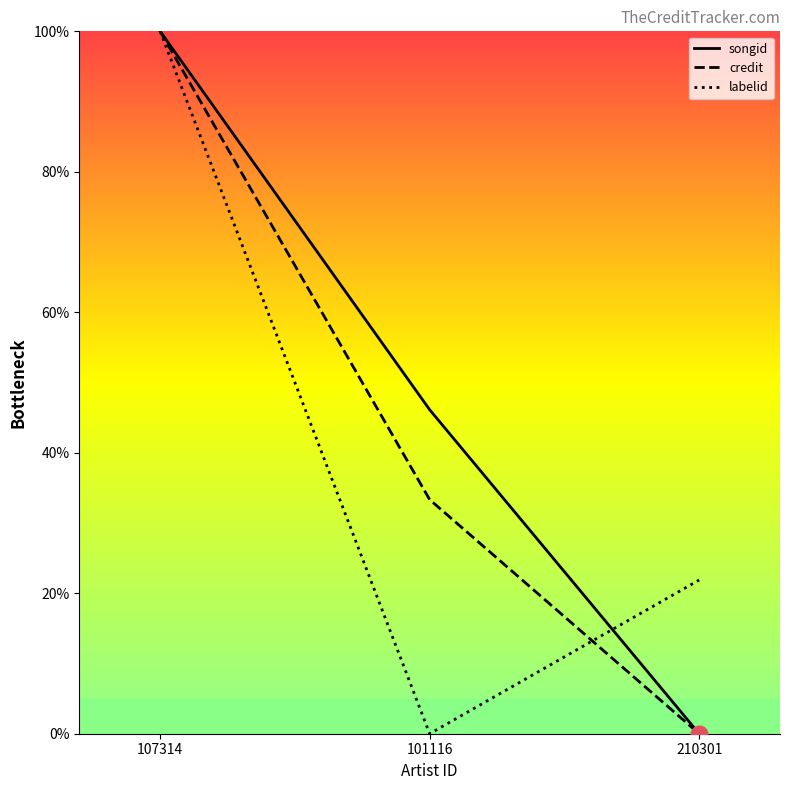

The songid series shows 100.0 at 107314. True or false?

True